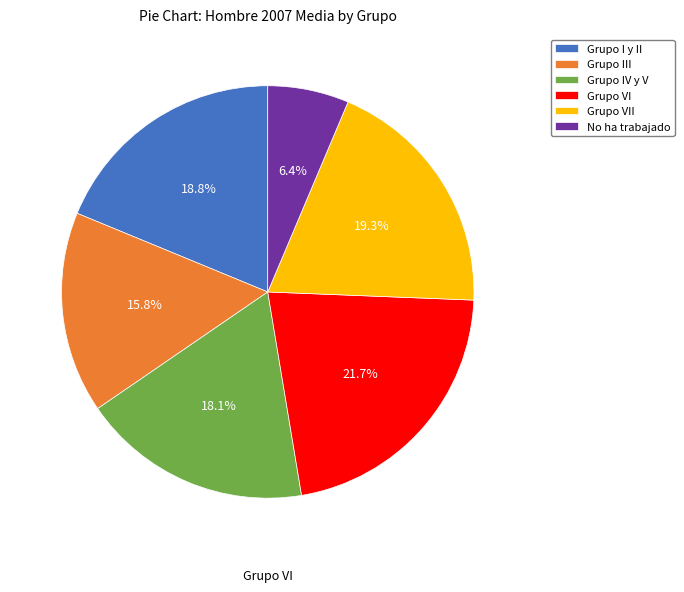

Count the number of slices in the pie.

6